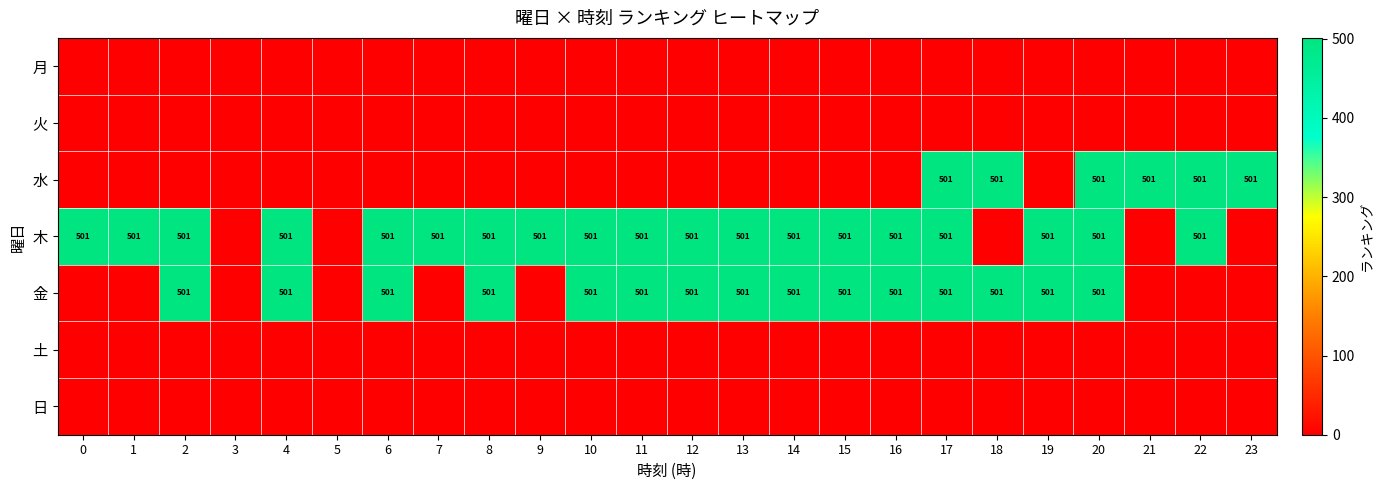

The 木 series shows 501 at 10. True or false?

True